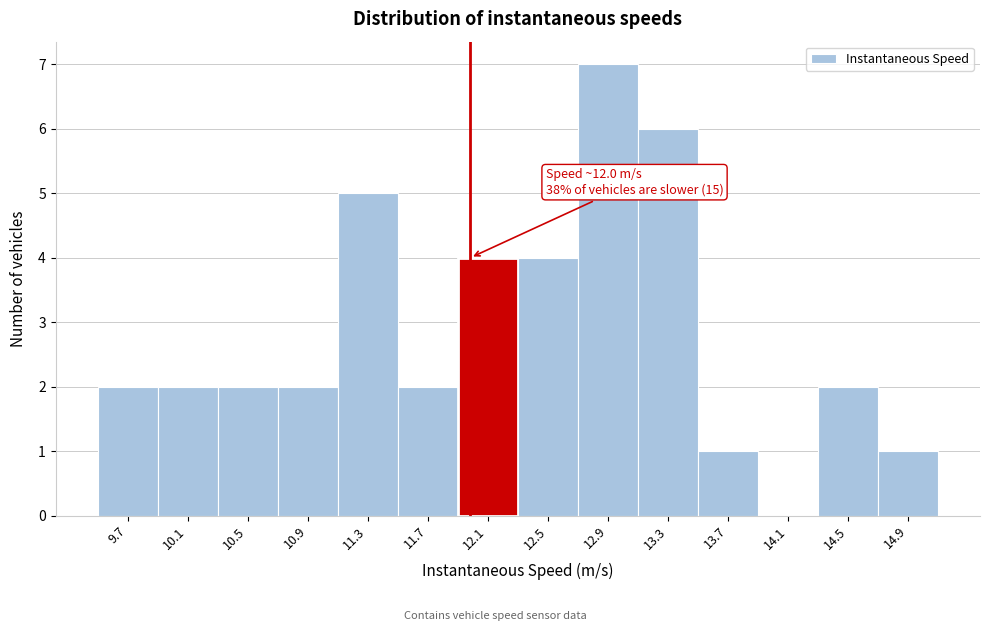

Which range on the x-axis has the tallest bar?

12.7 to 13.1